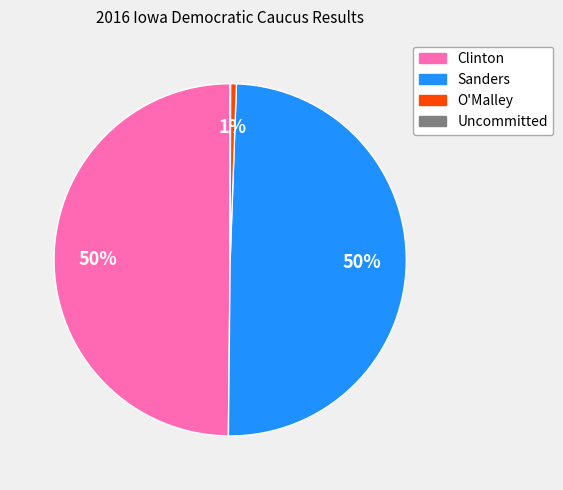

Is Sanders the majority of the pie?

No